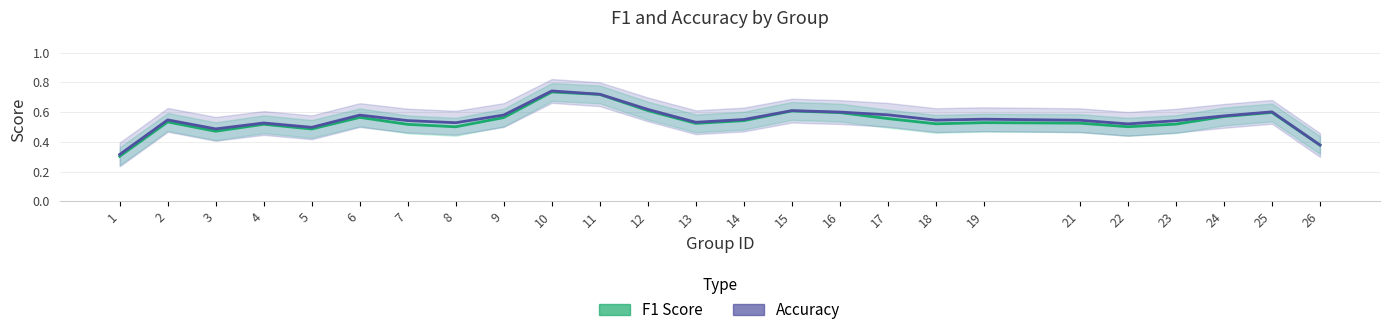

What is the difference between the Accuracy values at 9 and 10?

0.2